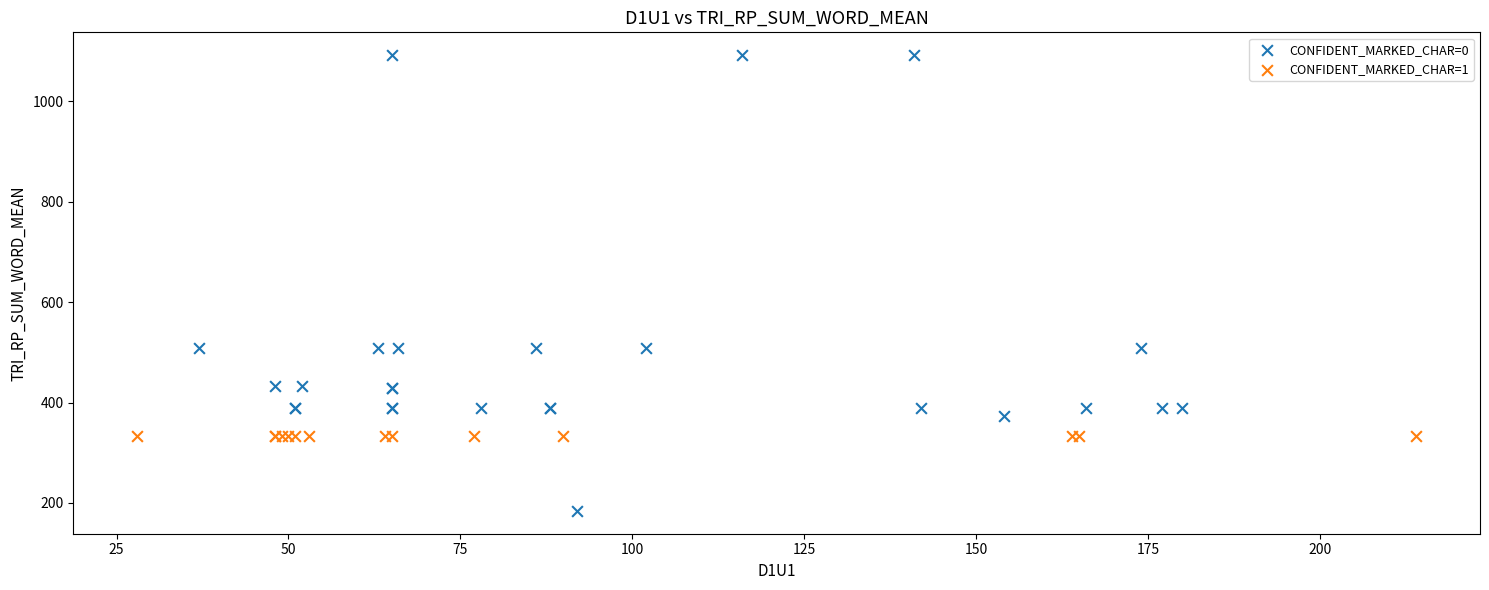

Which series contains the highest Y value?

CONFIDENT_MARKED_CHAR=0